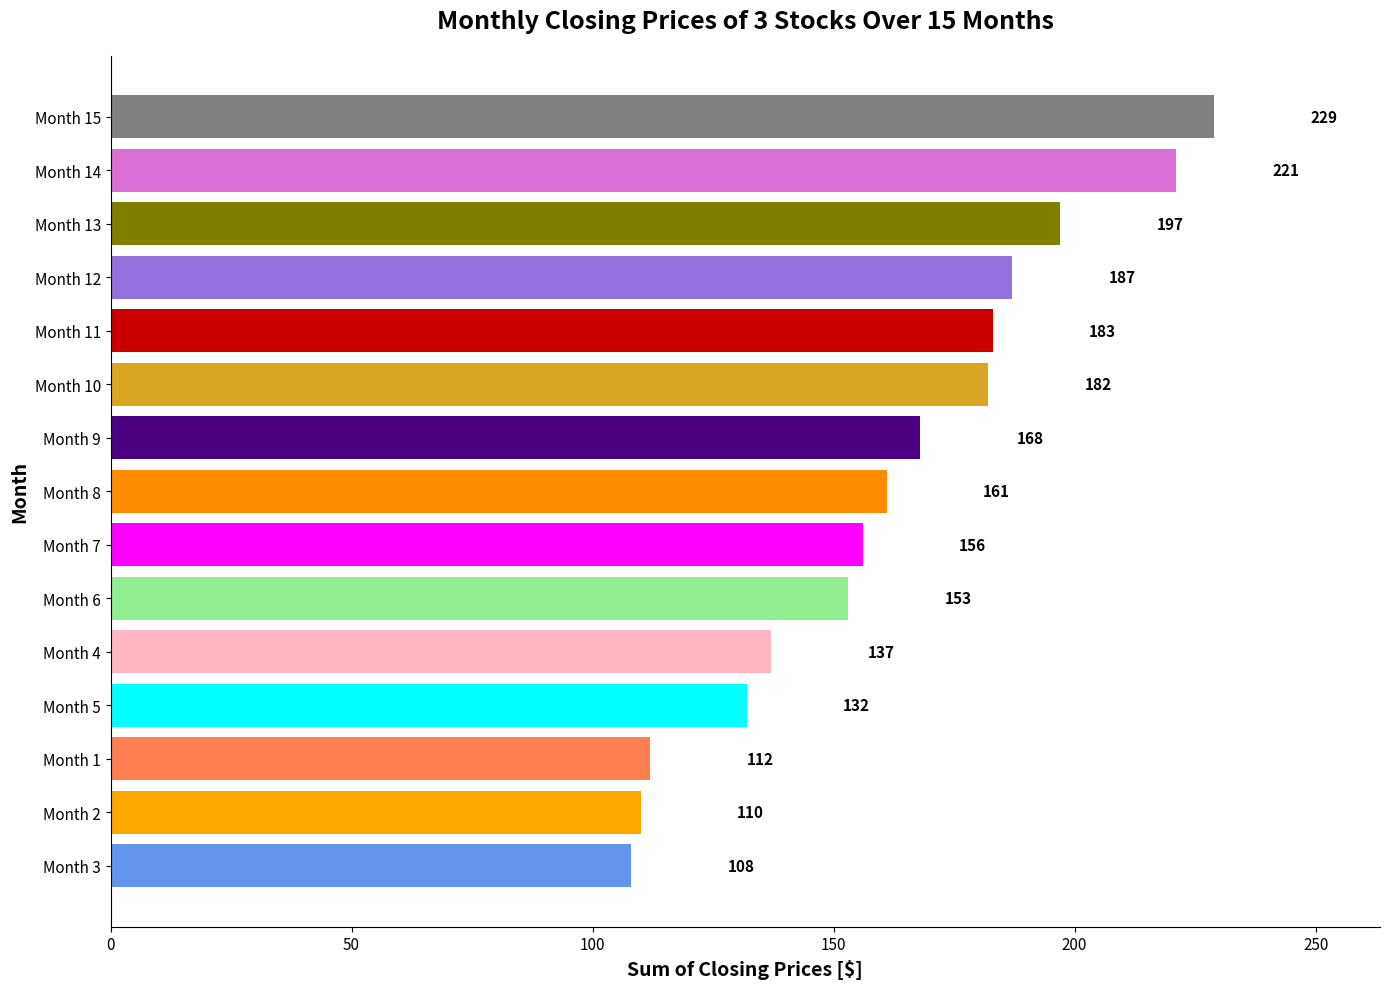

The value of Stock 2 ($) at Month 14 is 101. True or false?

True